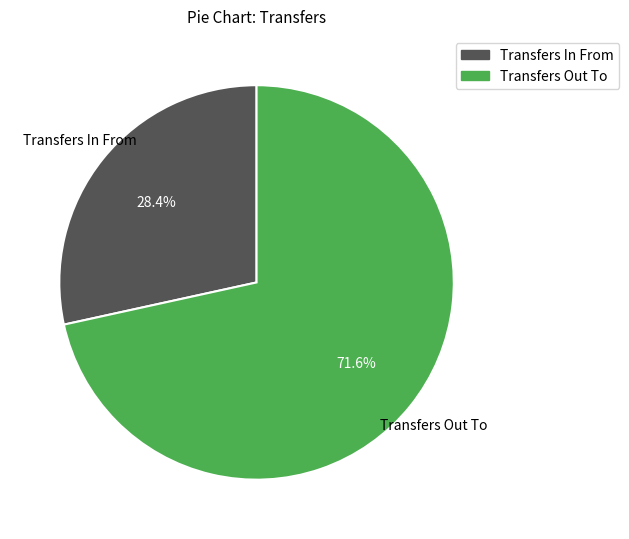

What portion of the pie excludes Transfers In From?

71.6%